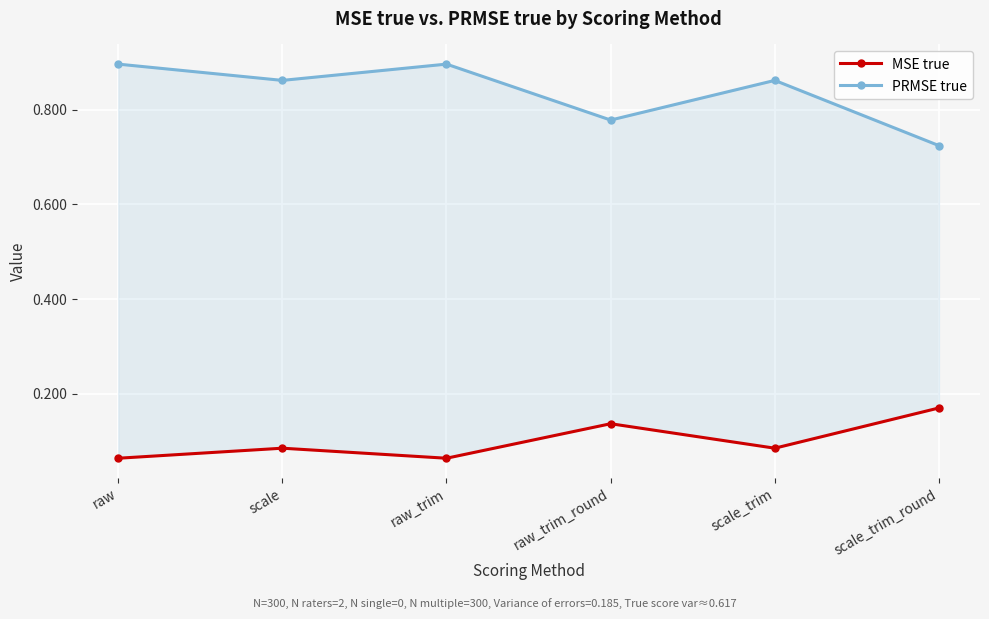

What are all the series names shown in the legend?

MSE true, PRMSE true